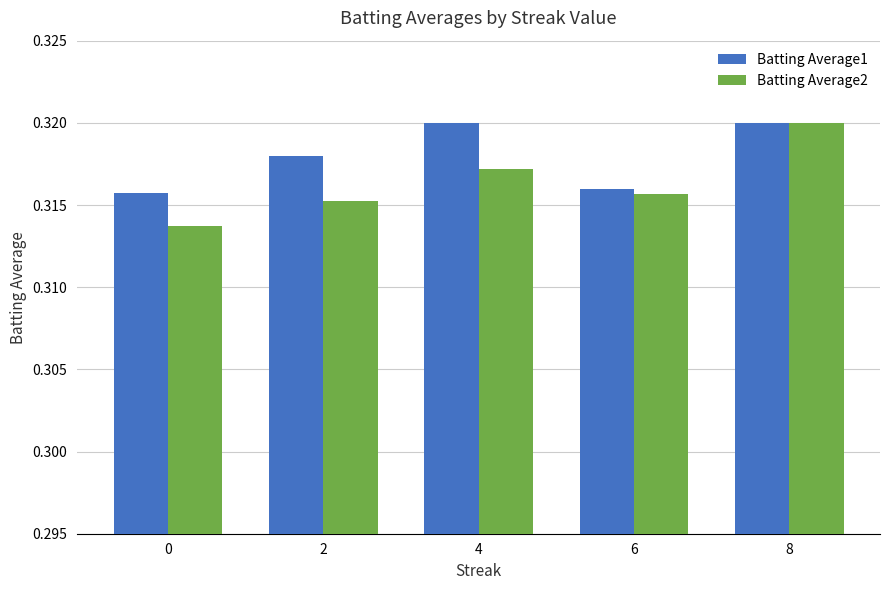

What is the sum of all Batting Average1 values?

1.6